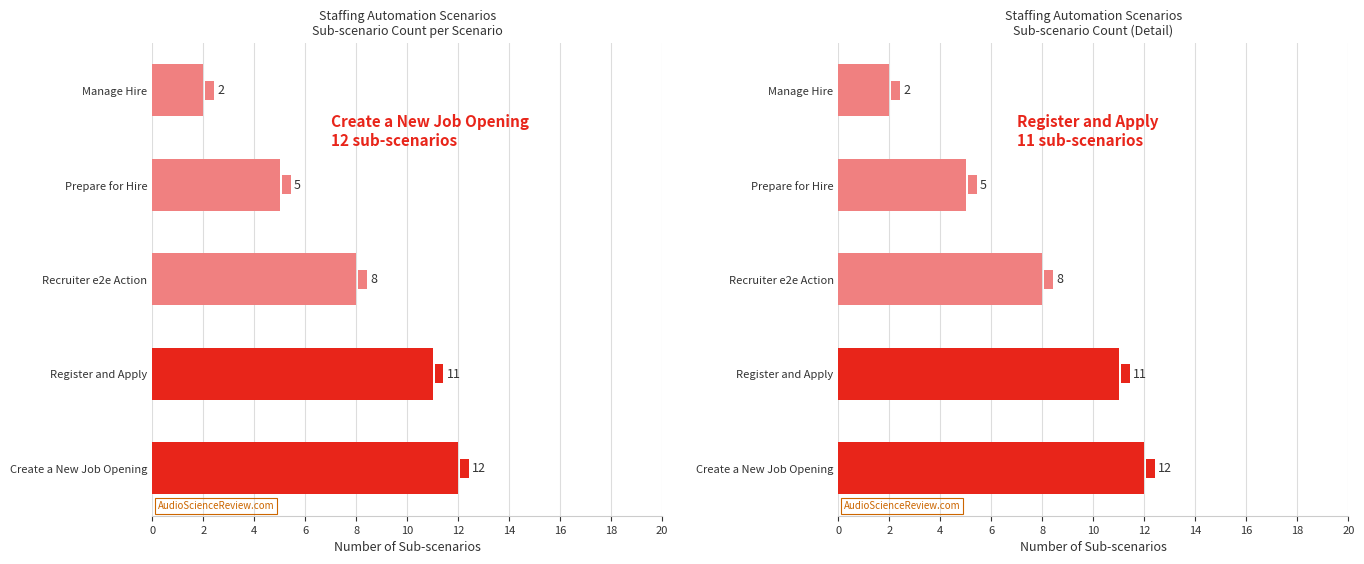

The value at Manage Hire is 3. True or false?

False